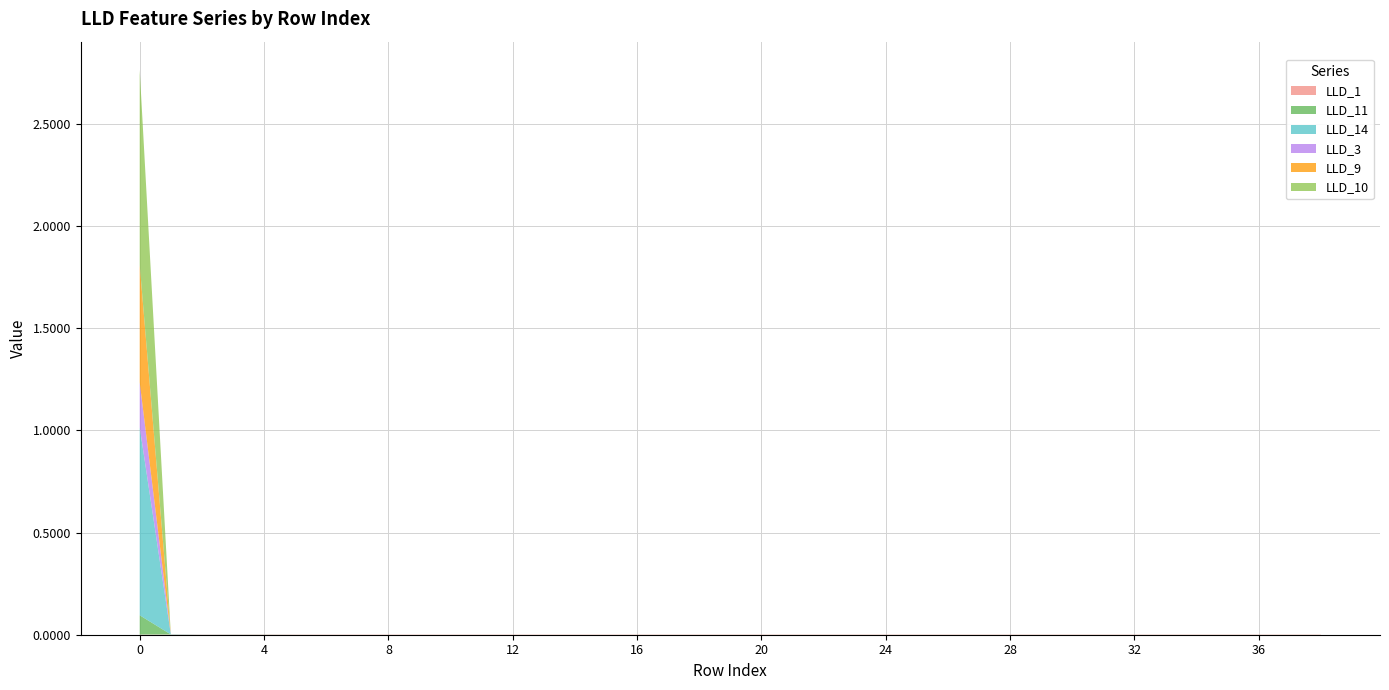

Reading left to right, extract all data points from this chart.

LLD_1: 0.0	0.0	0.0	0.0	0.0	0.0	0.0	0.0	0.0	0.0	0.0	0.0	0.0	0.0	0.0	0.0	0.0	0.0	0.0	0.0	0.0	0.0	0.0	0.0	0.0	0.0	0.0	0.0	0.0	0.0	0.0	0.0	0.0	0.0	0.0	0.0	0.0	0.0	0.0
LLD_11: 0.1	0.0	0.0	0.0	0.0	0.0	0.0	0.0	0.0	0.0	0.0	0.0	0.0	0.0	0.0	0.0	0.0	0.0	0.0	0.0	0.0	0.0	0.0	0.0	0.0	0.0	0.0	0.0	0.0	0.0	0.0	0.0	0.0	0.0	0.0	0.0	0.0	0.0	0.0
LLD_14: 0.9	0.0	0.0	0.0	0.0	0.0	0.0	0.0	0.0	0.0	0.0	0.0	0.0	0.0	0.0	0.0	0.0	0.0	0.0	0.0	0.0	0.0	0.0	0.0	0.0	0.0	0.0	0.0	0.0	0.0	0.0	0.0	0.0	0.0	0.0	0.0	0.0	0.0	0.0
LLD_3: 0.2	0.0	0.0	0.0	0.0	0.0	0.0	0.0	0.0	0.0	0.0	0.0	0.0	0.0	0.0	0.0	0.0	0.0	0.0	0.0	0.0	0.0	0.0	0.0	0.0	0.0	0.0	0.0	0.0	0.0	0.0	0.0	0.0	0.0	0.0	0.0	0.0	0.0	0.0
LLD_9: 0.6	0.0	0.0	0.0	0.0	0.0	0.0	0.0	0.0	0.0	0.0	0.0	0.0	0.0	0.0	0.0	0.0	0.0	0.0	0.0	0.0	0.0	0.0	0.0	0.0	0.0	0.0	0.0	0.0	0.0	0.0	0.0	0.0	0.0	0.0	0.0	0.0	0.0	0.0
LLD_10: 1.0	0.0	0.0	0.0	0.0	0.0	0.0	0.0	0.0	0.0	0.0	0.0	0.0	0.0	0.0	0.0	0.0	0.0	0.0	0.0	0.0	0.0	0.0	0.0	0.0	0.0	0.0	0.0	0.0	0.0	0.0	0.0	0.0	0.0	0.0	0.0	0.0	0.0	0.0